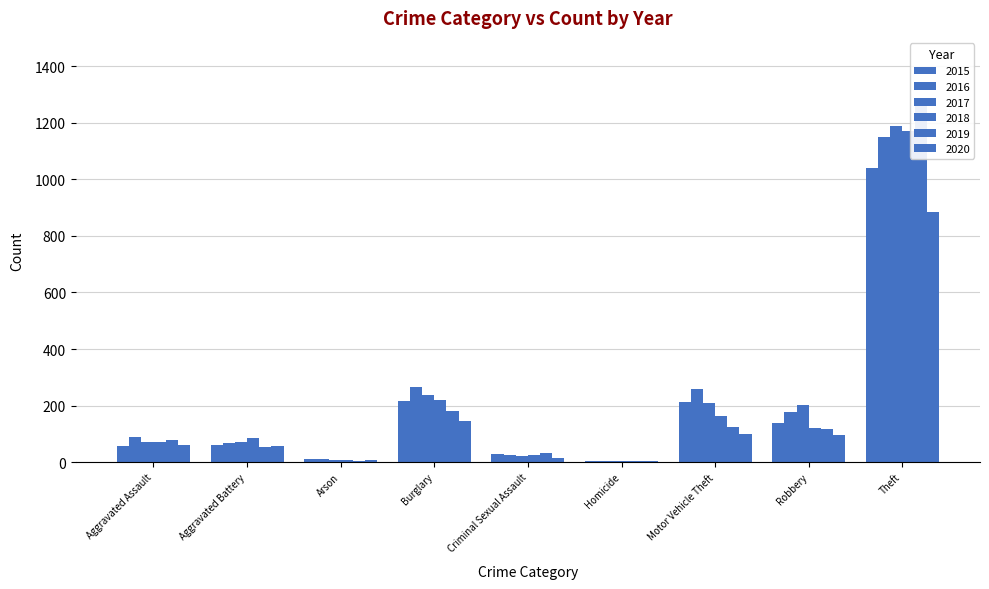

What are all the series names shown in the legend?

2015, 2016, 2017, 2018, 2019, 2020